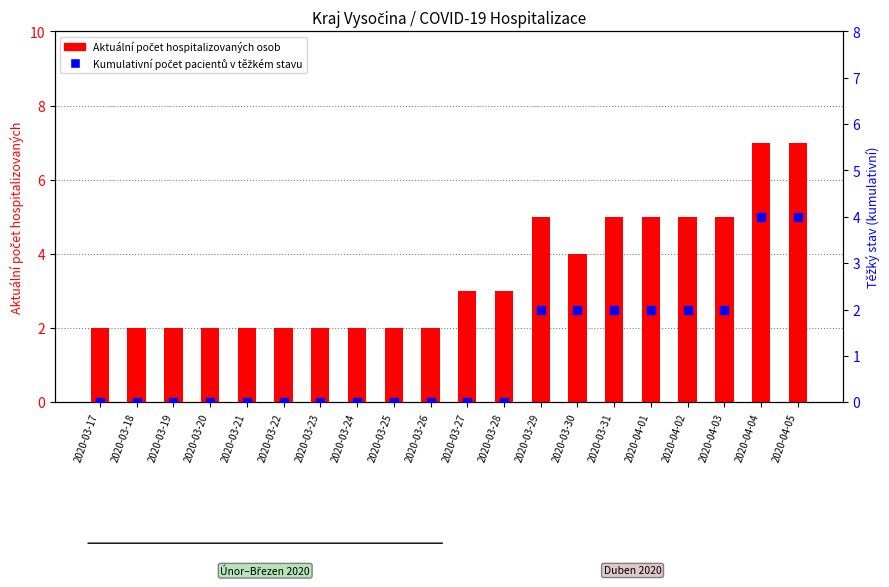

Which series has the largest total across all categories?

Aktuální počet hospitalizovaných osob